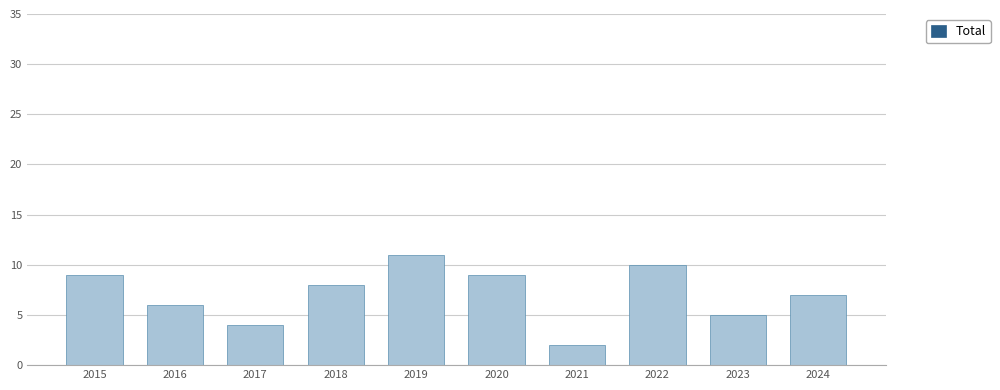

Count the number of data series in this chart.

1